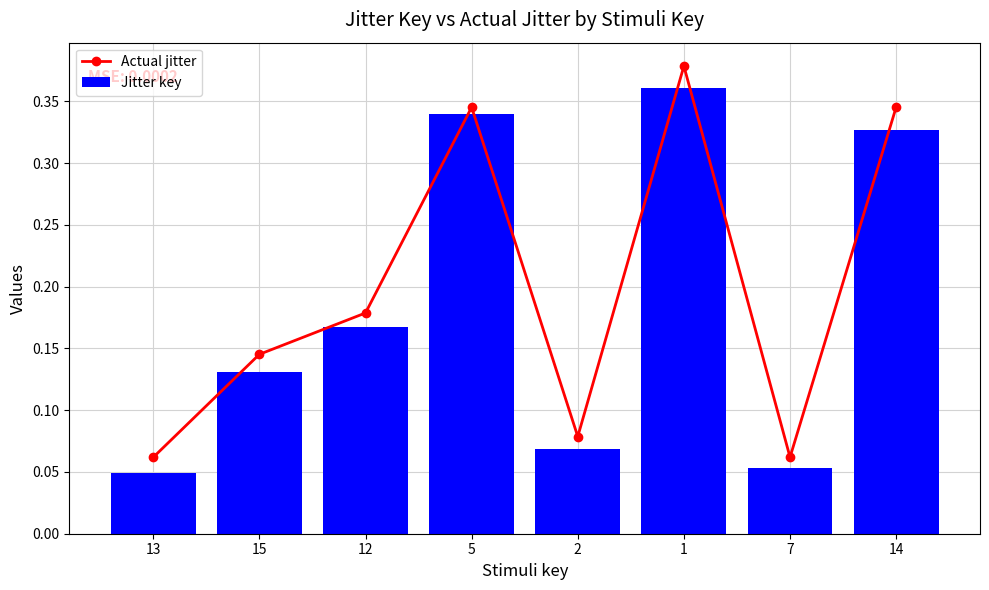

Reading left to right, transcribe all the data shown in this chart.

Actual jitter: 13=0.1	15=0.1	12=0.2	5=0.3	2=0.1	1=0.4	7=0.1	14=0.3
Jitter key: 13=0.0	15=0.1	12=0.2	5=0.3	2=0.1	1=0.4	7=0.1	14=0.3